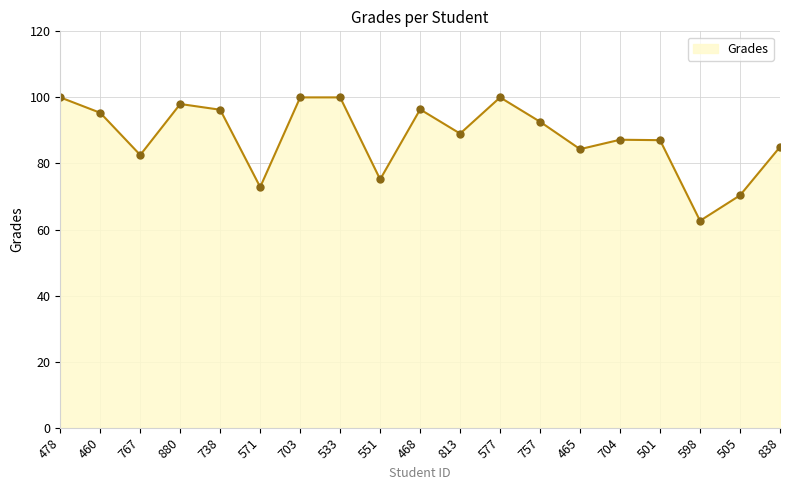

What is the sum of all values?

1674.7